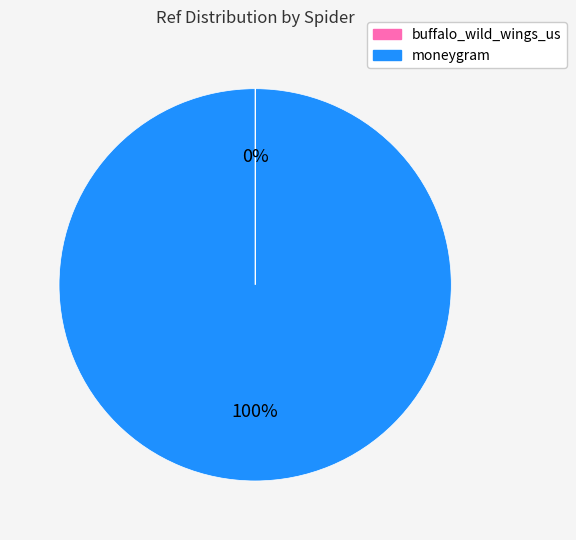

Is it true that moneygram is 100% of the pie?

True